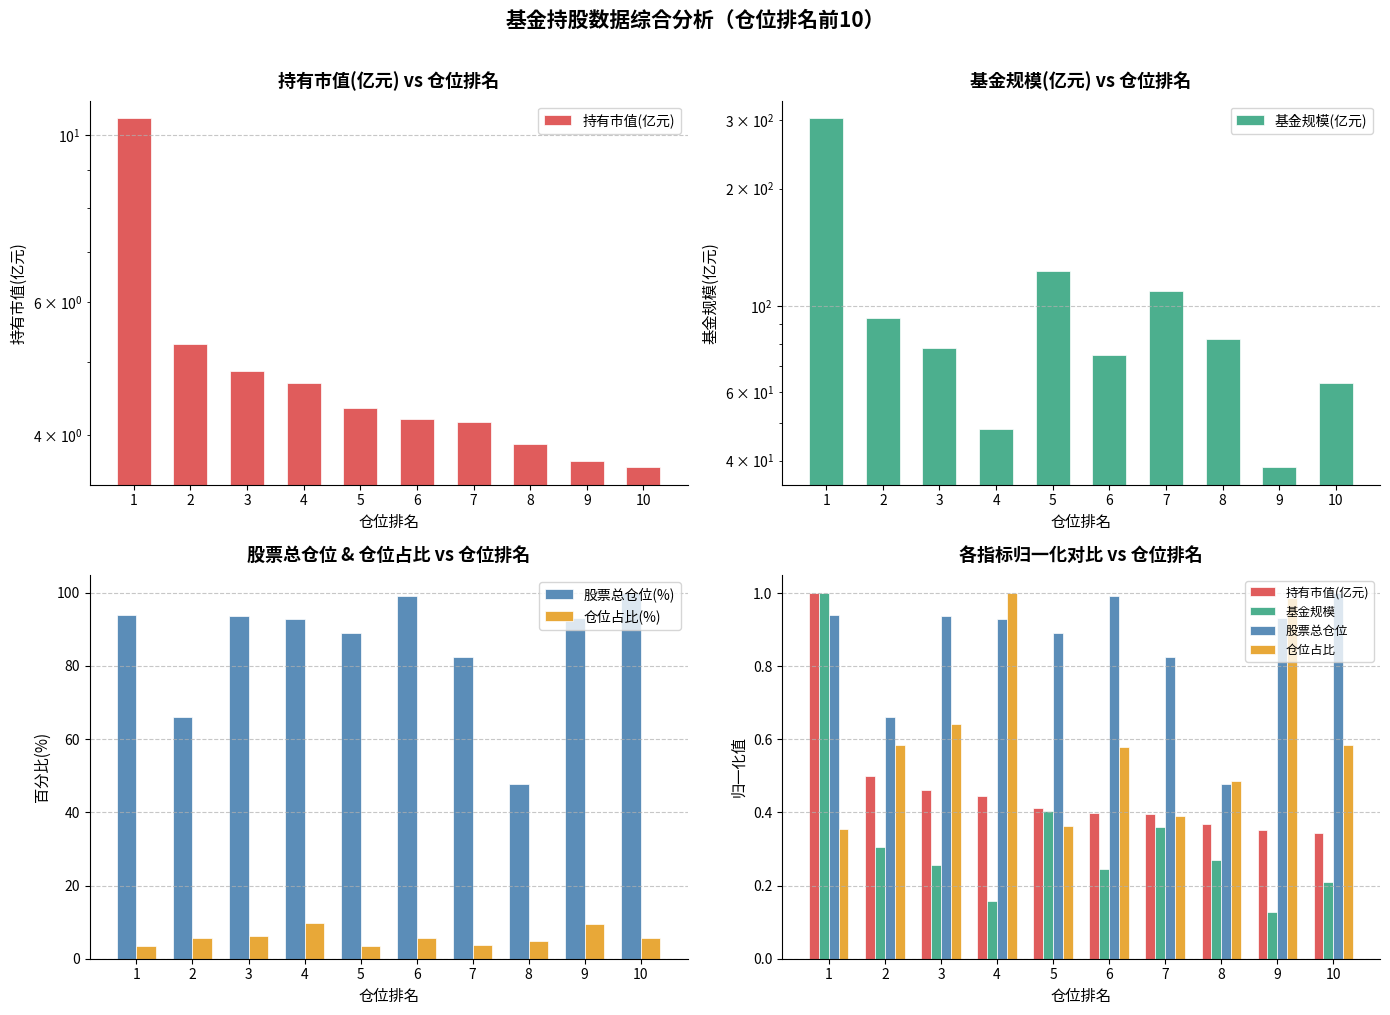

Which series has the largest total across all categories?

基金规模